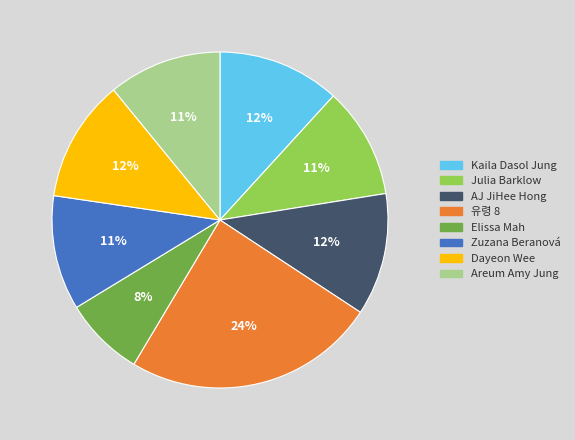

Which slice is the smallest?

Elissa Mah